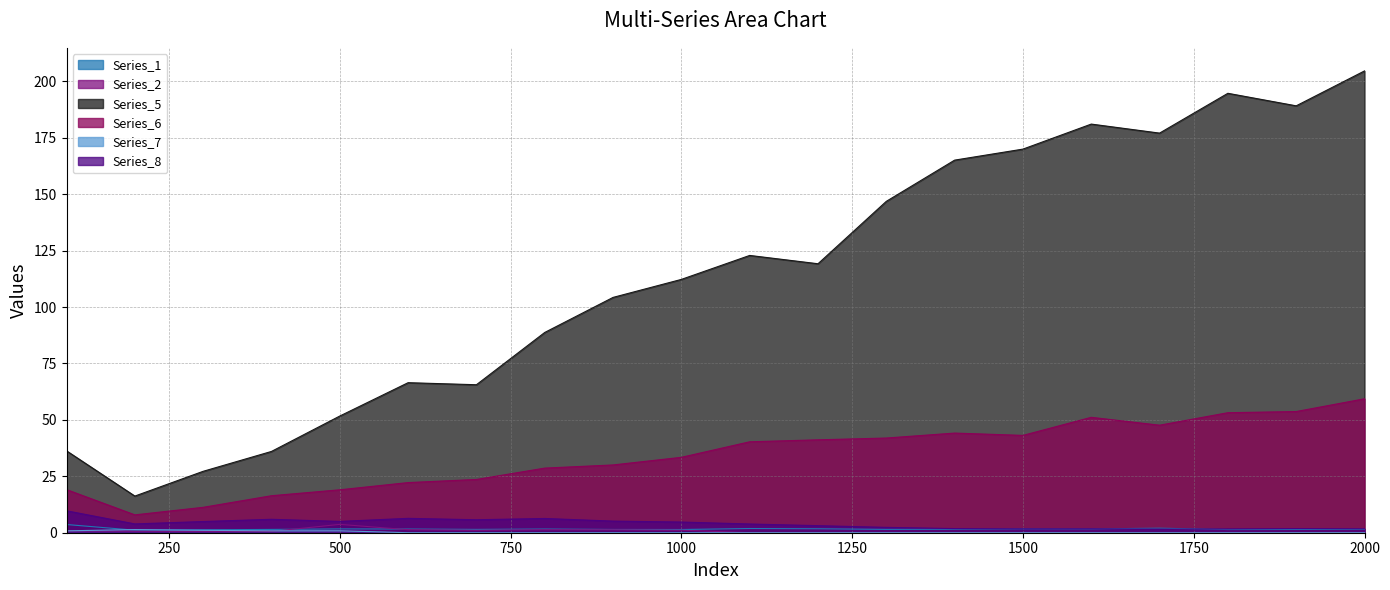

True or false: Series_7 and Series_6 cross at least once.

False